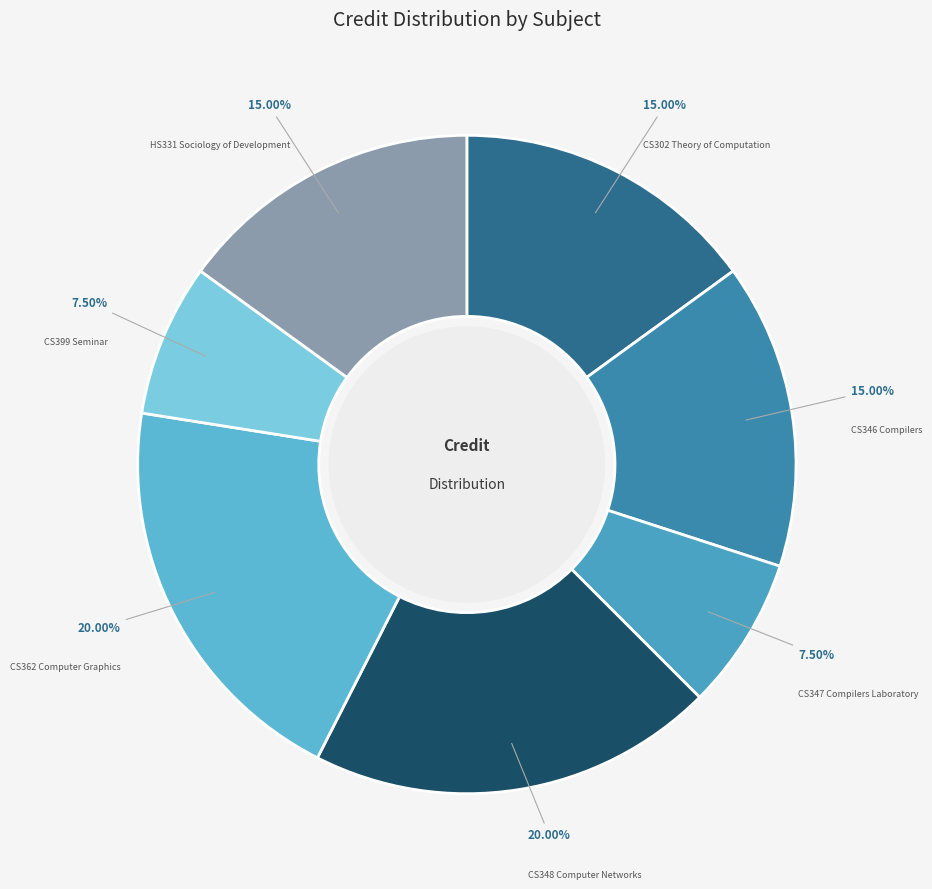

Is it true that CS347 Compilers Laboratory is 1% of the pie?

False